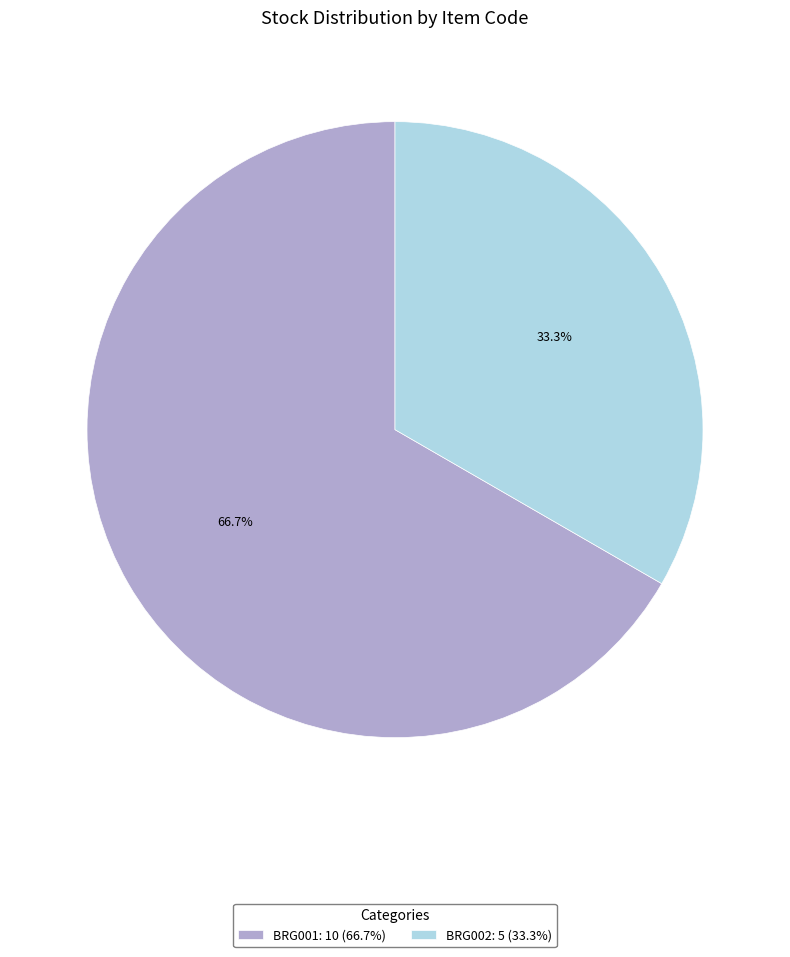

Does BRG001 account for over 50% of the chart?

Yes